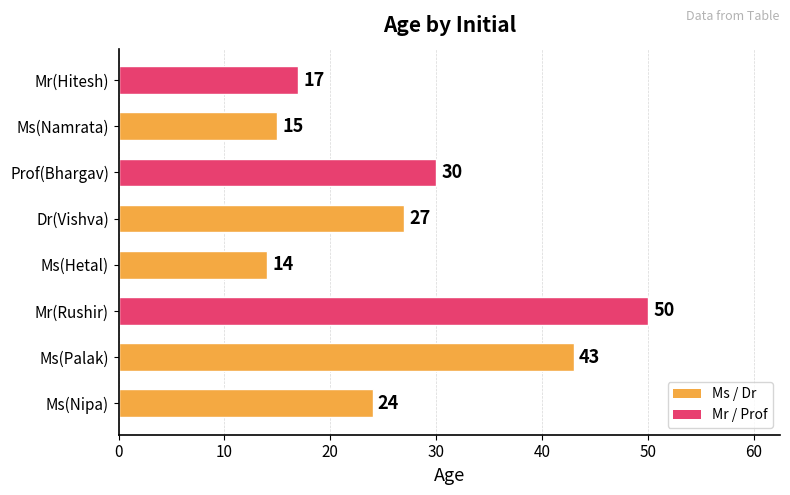

What is the difference between the maximum and second lowest values?

35